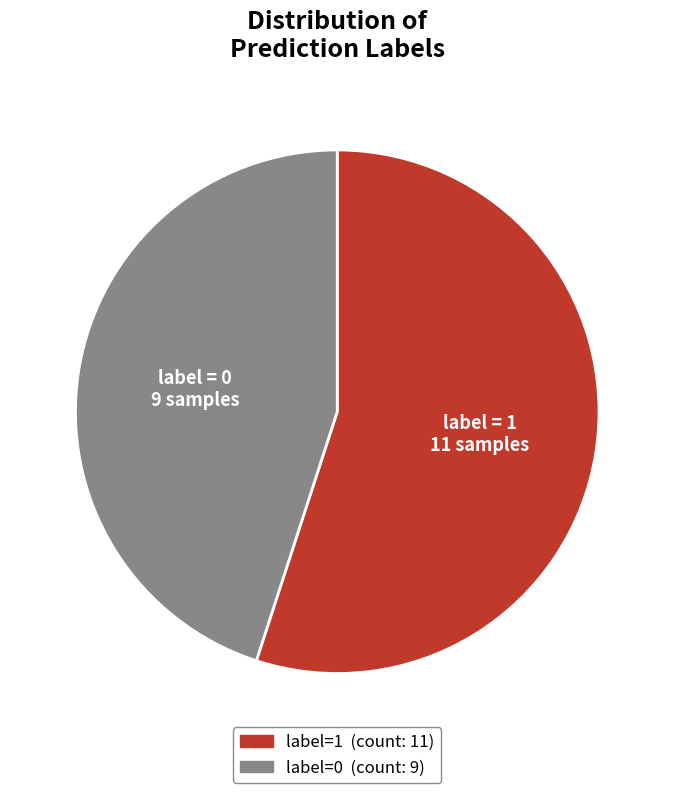

Is it true that label=1 is 41% of the pie?

False